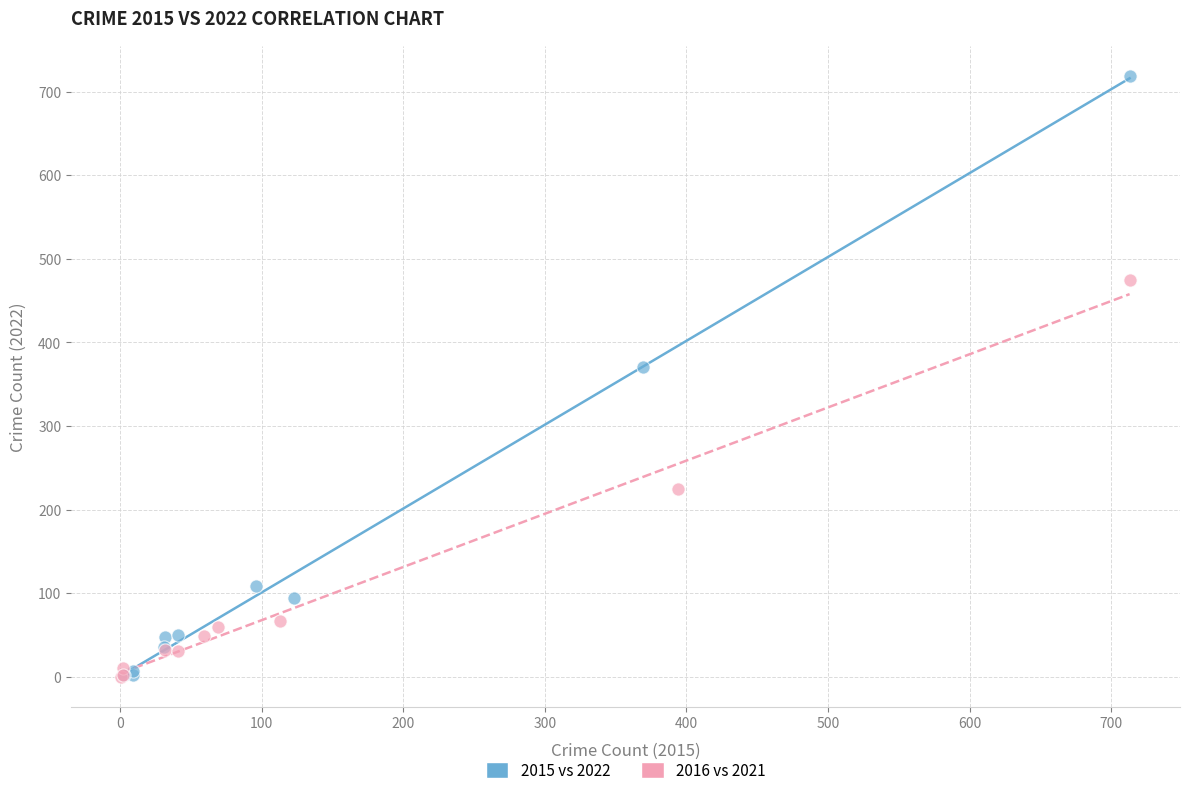

Which series has the largest Y range (max minus min)?

2015 vs 2022